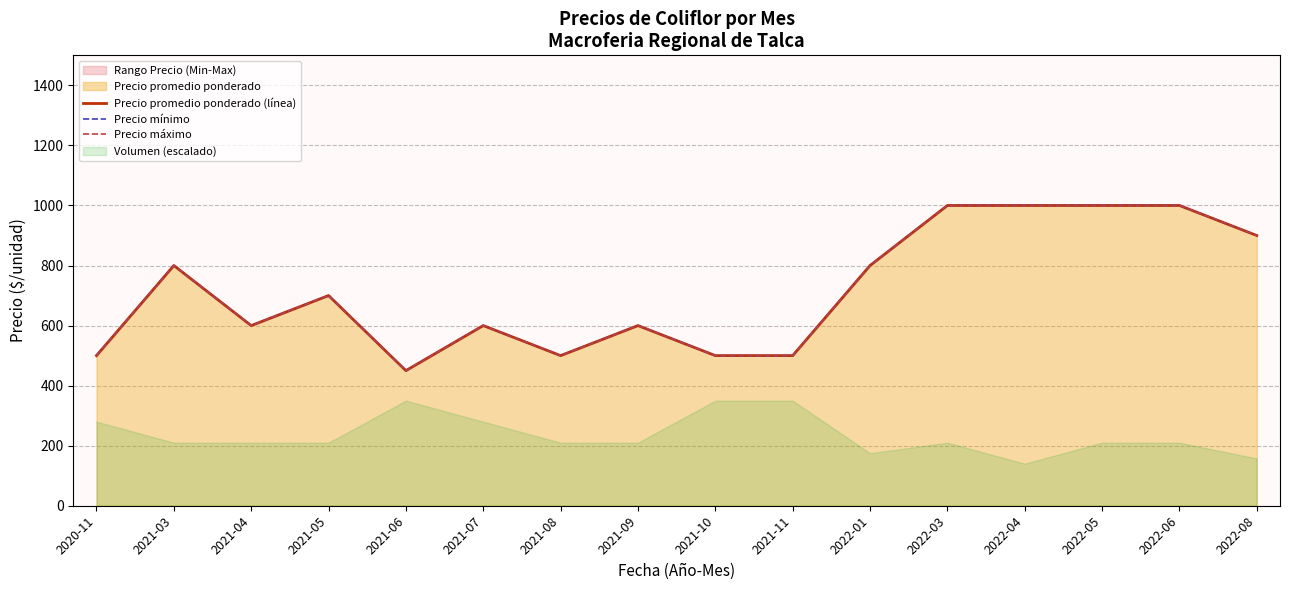

Where is the first local minimum for Precio máximo?

2021-04